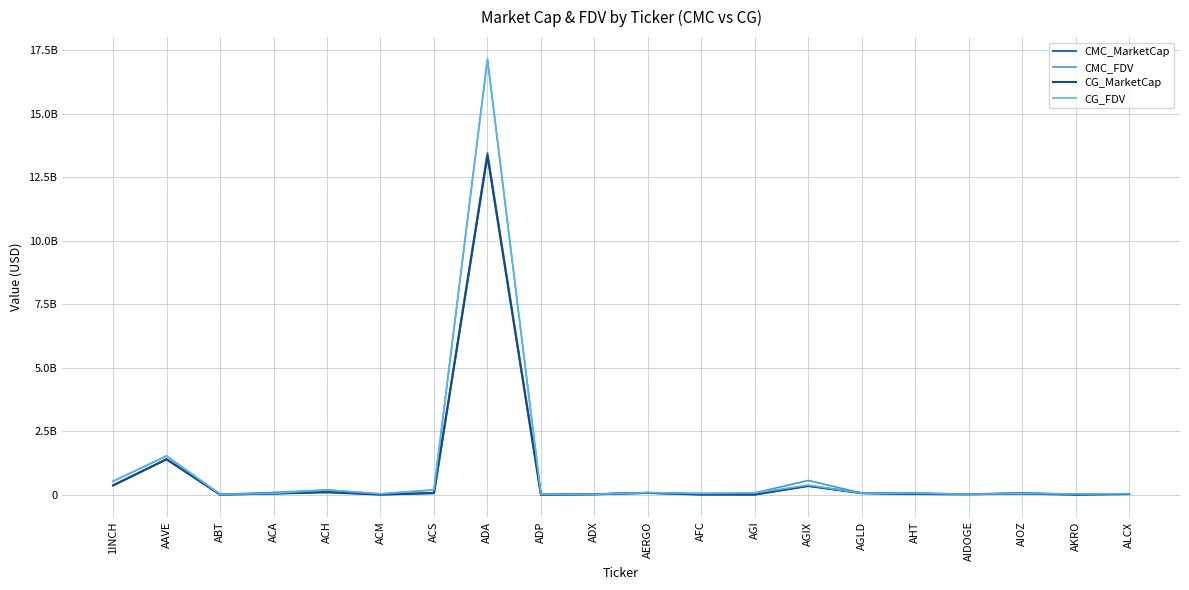

What is the value of the CG_MarketCap point at the 13th from the left?

8882141.0